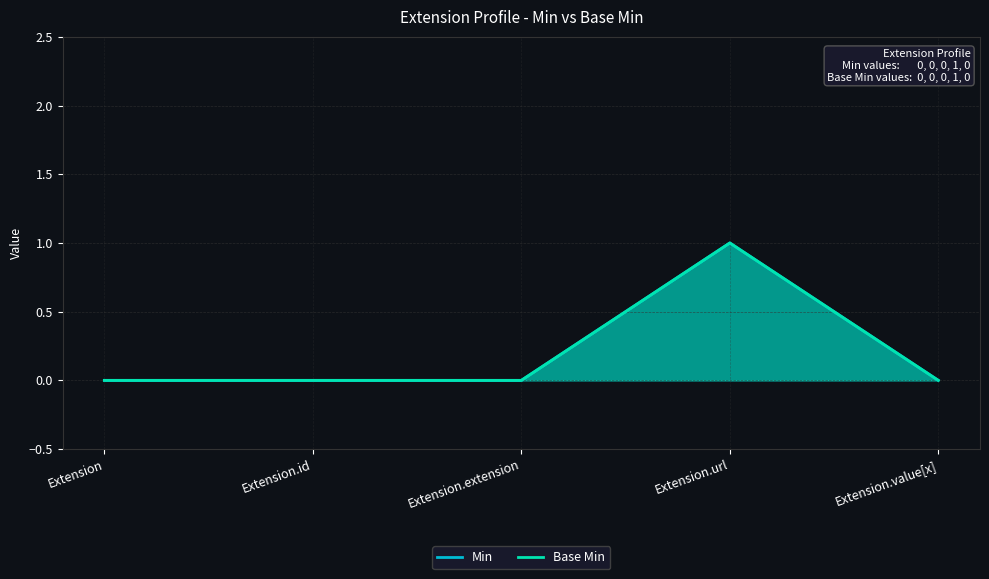

At which category is the sum across all series the highest?

Extension.url